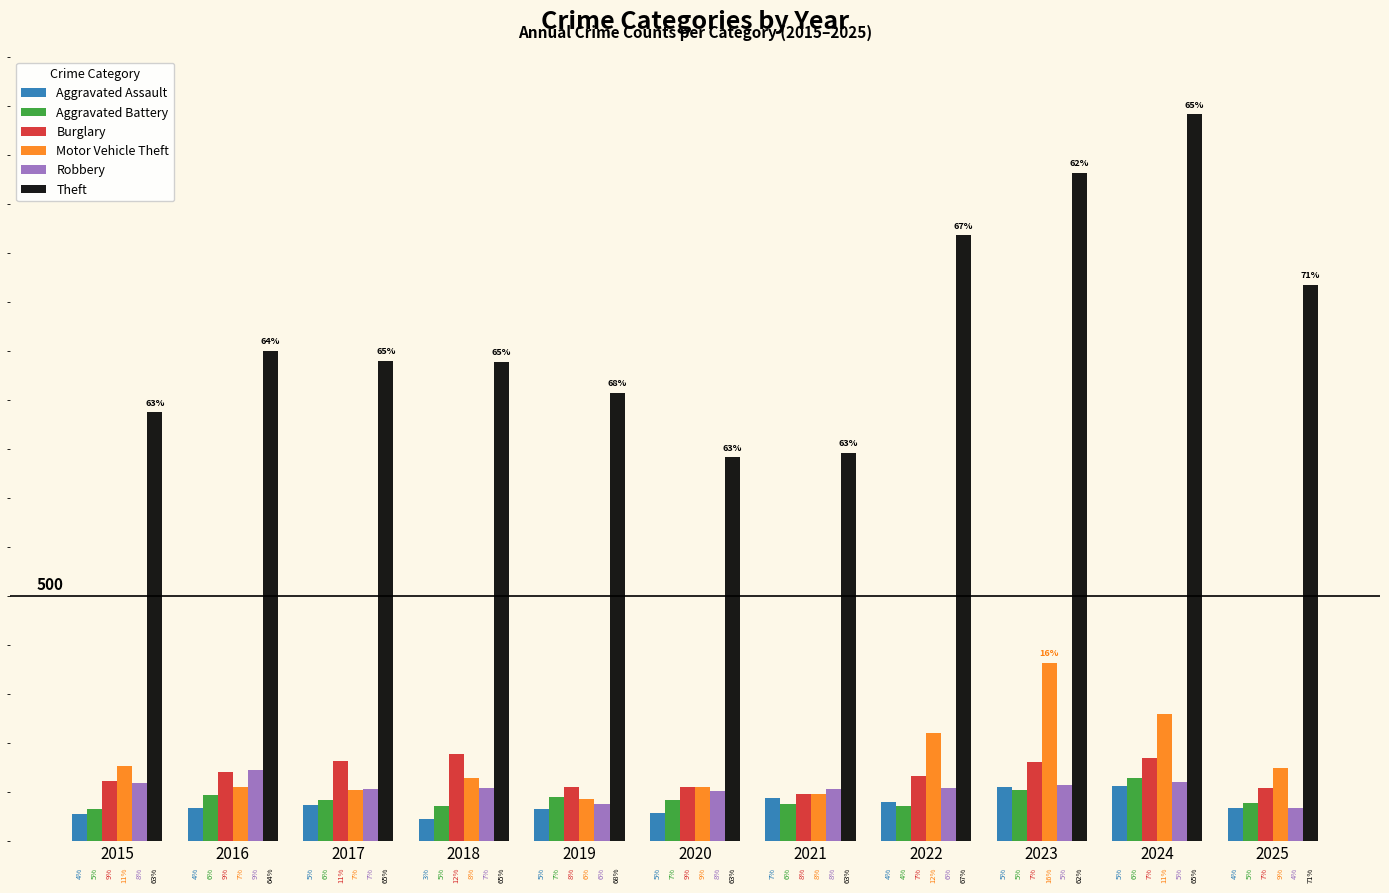

What are all the series names shown in the legend?

Aggravated Assault, Aggravated Battery, Burglary, Motor Vehicle Theft, Robbery, Theft